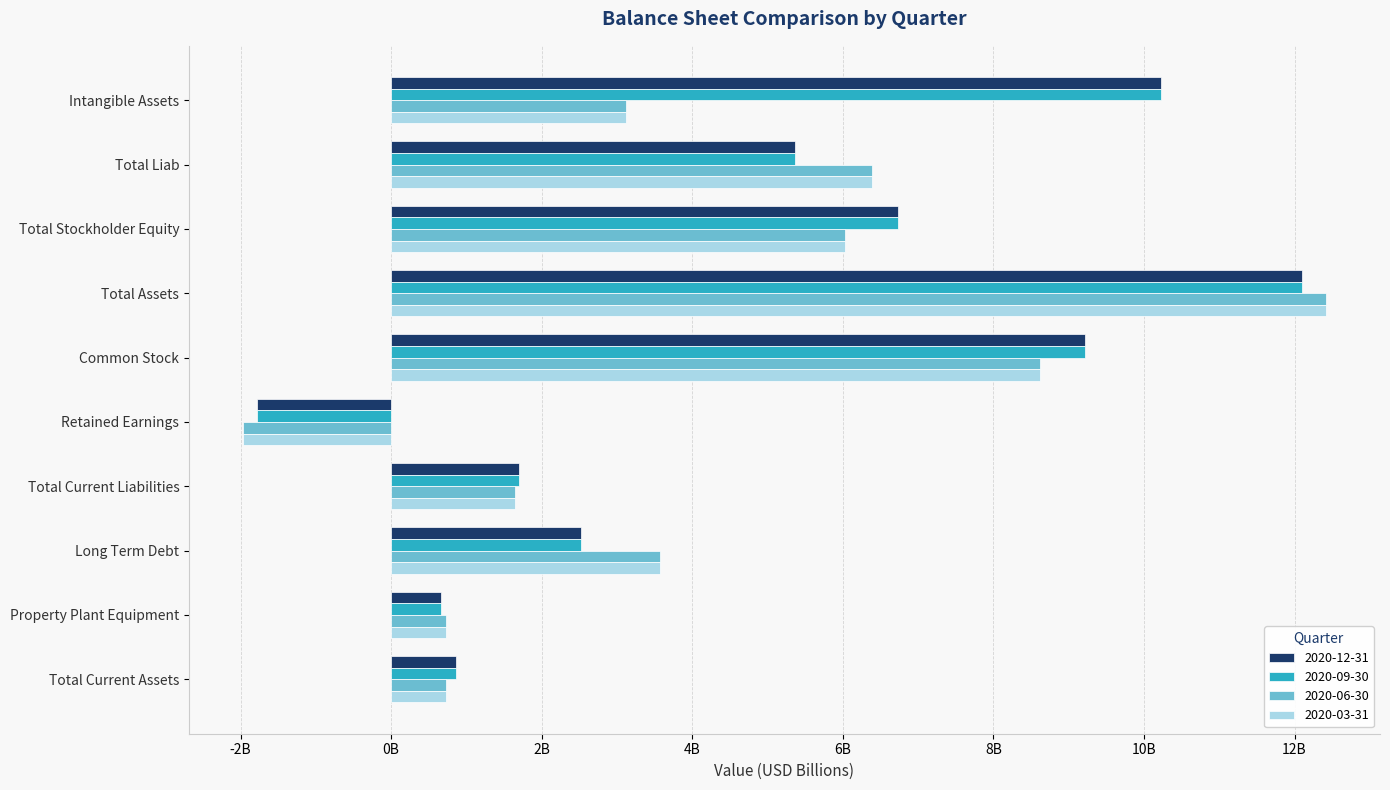

What is the highest value of the 2020-06-30 series?

12416000000